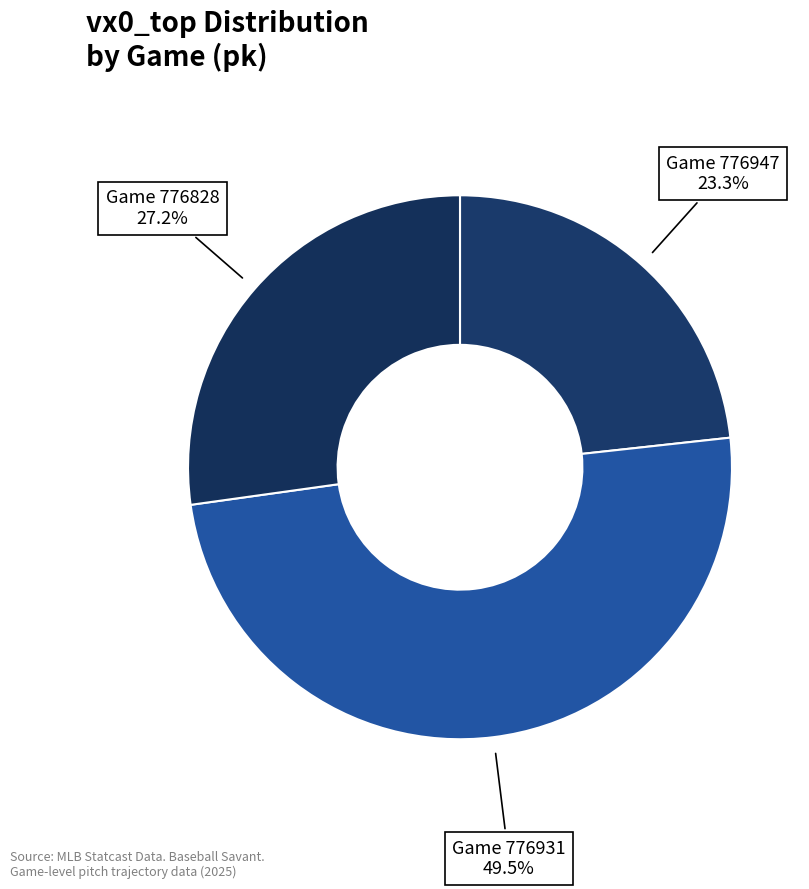

Which category has the biggest portion of the pie?

776931